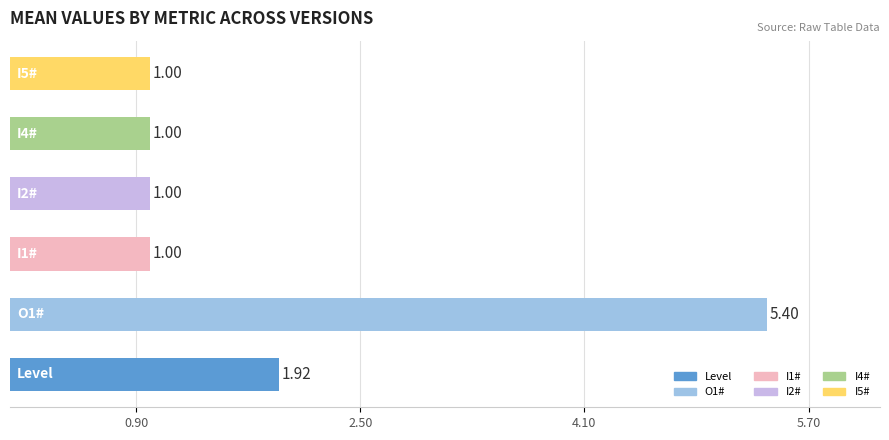

What is the difference between the maximum and second lowest values?

4.4